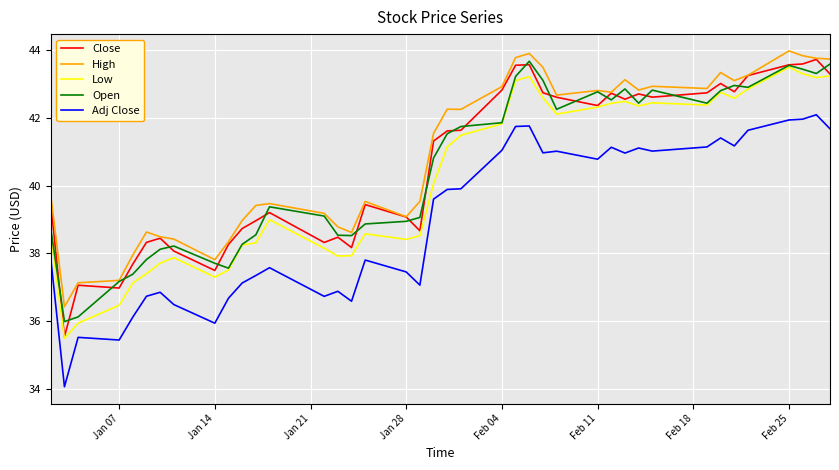

What is the minimum value for Low?

35.5